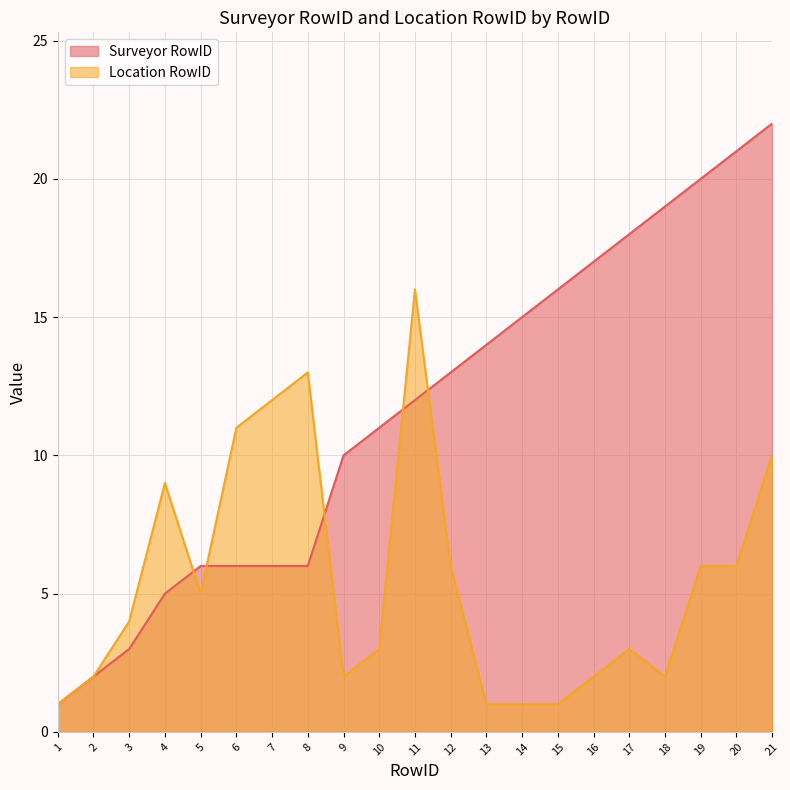

True or false: Surveyor RowID has more than 2 interior local peaks.

False